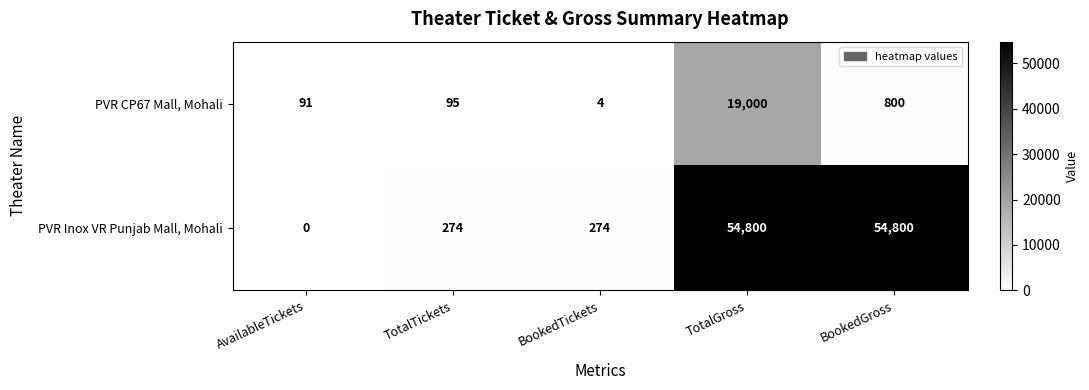

Is it true that PVR CP67 Mall, Mohali equals 800 at BookedGross?

True